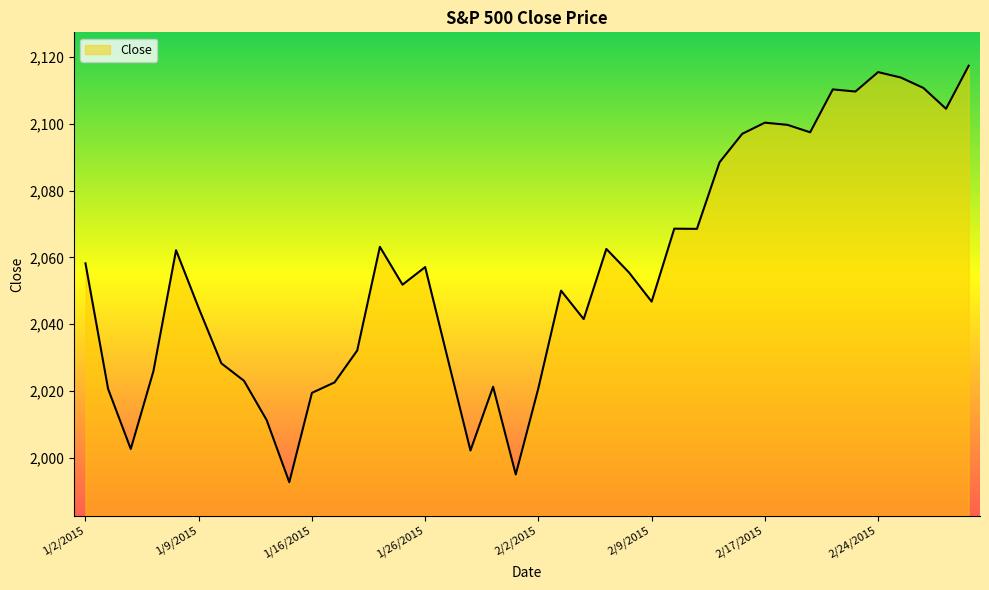

What is the maximum value shown in the chart?

2117.4